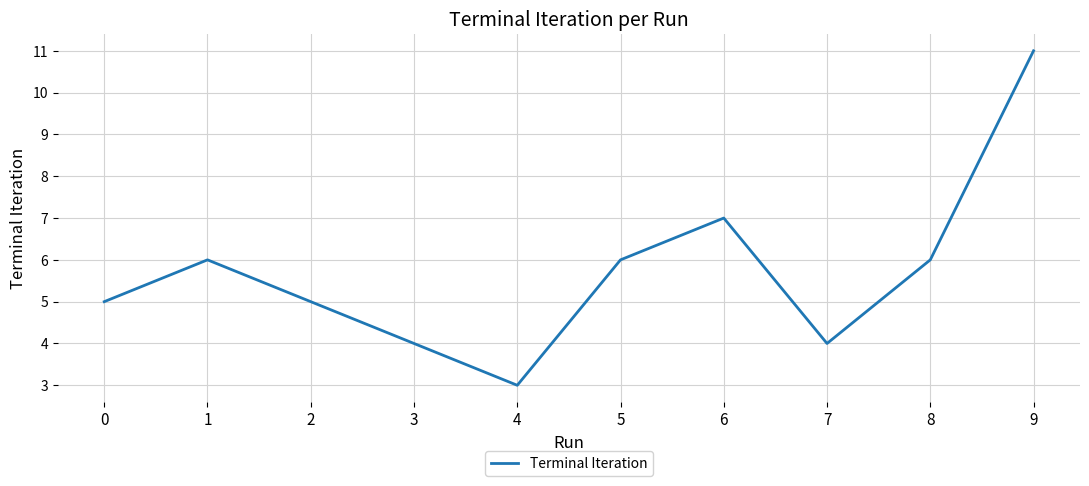

Reading left to right, list all the values displayed in this chart.

5	6	5	4	3	6	7	4	6	11